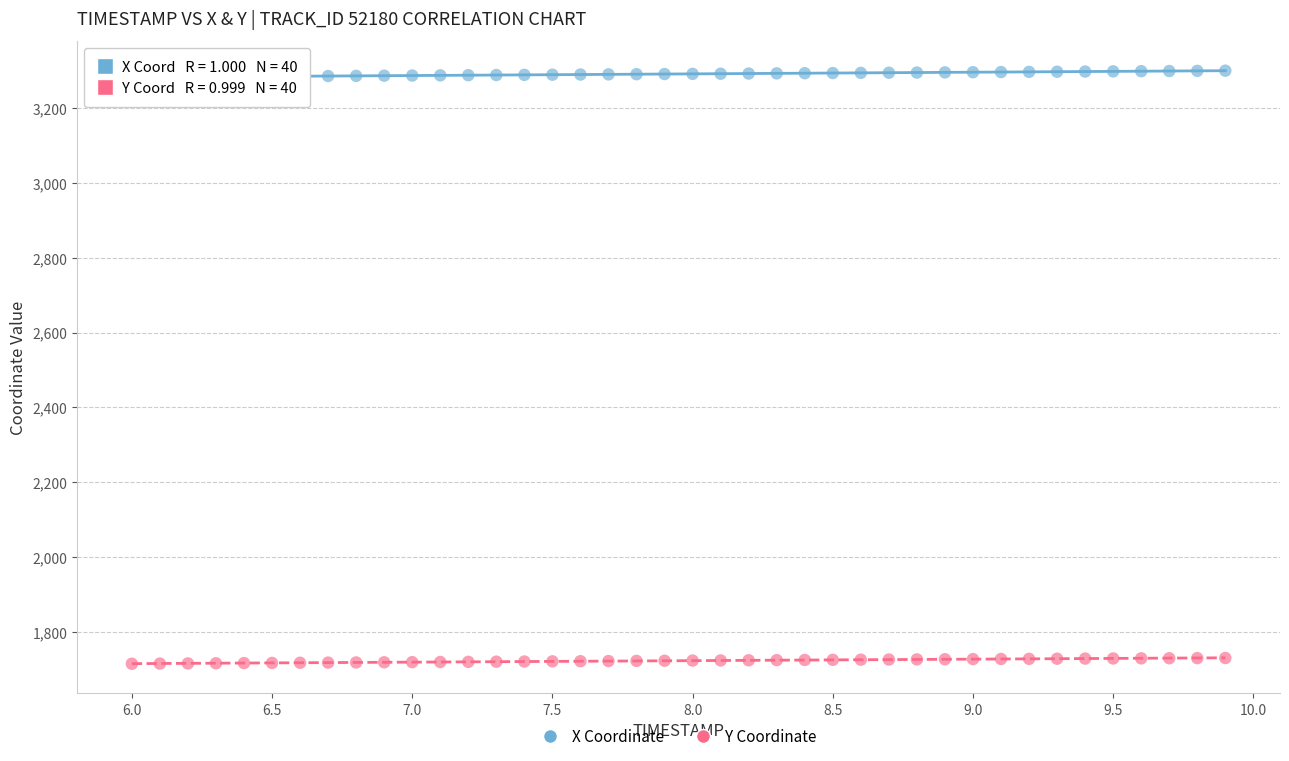

What is the X range (max minus min) for the scatter plot?

3.9